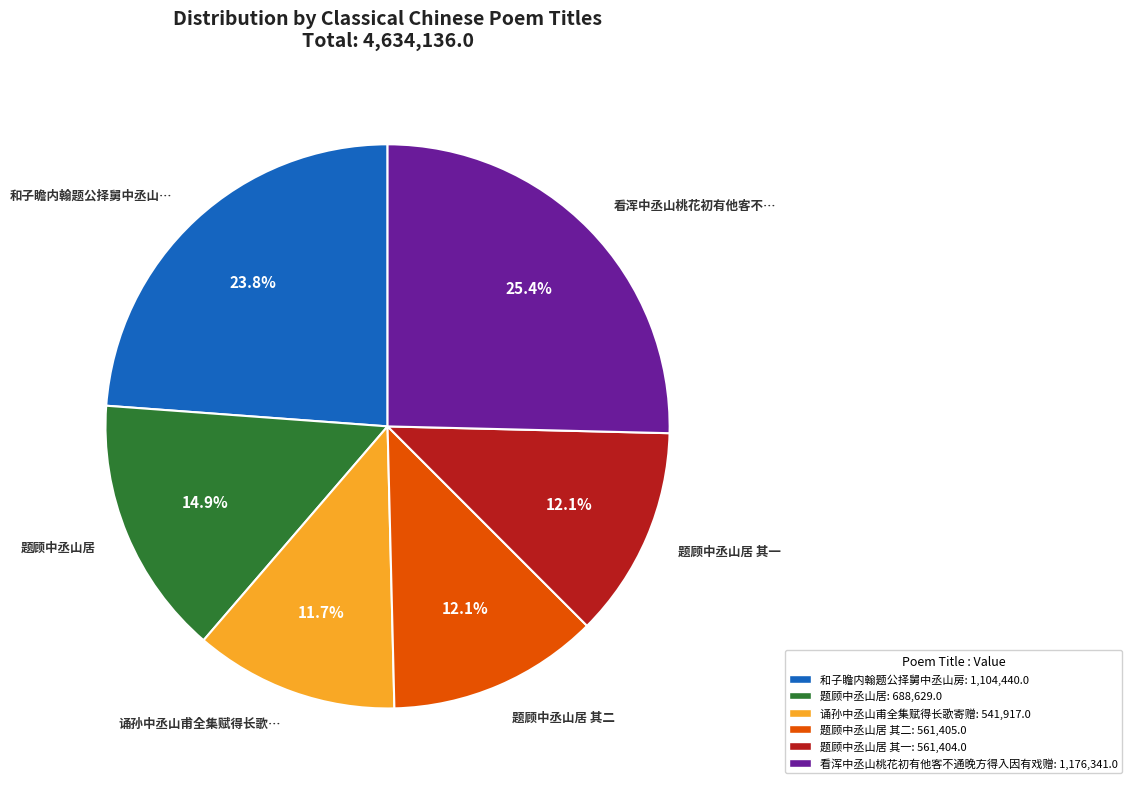

What portion of the pie excludes 诵孙中丞山甫全集赋得长歌…?

88.3%